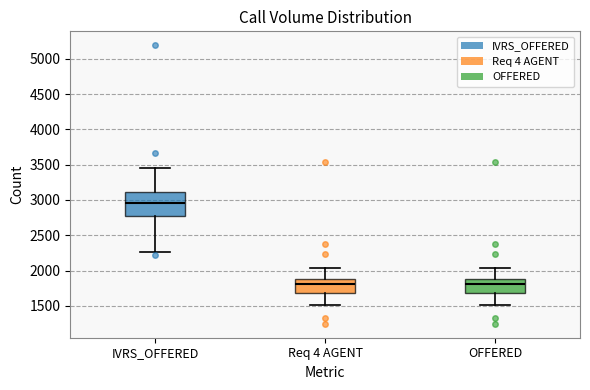

Reading left to right, read every box against the y-axis: the position of its median line, the range the box covers, and the ends of its whiskers. The values are not printed on the chart, so give them approximately, as read against the axis.

IVRS_OFFERED: median 2950, box 2750 to 3100, whiskers 2250 to 3450
Req 4 AGENT: median 1800, box 1700 to 1900, whiskers 1500 to 2050
OFFERED: median 1800, box 1700 to 1900, whiskers 1500 to 2050